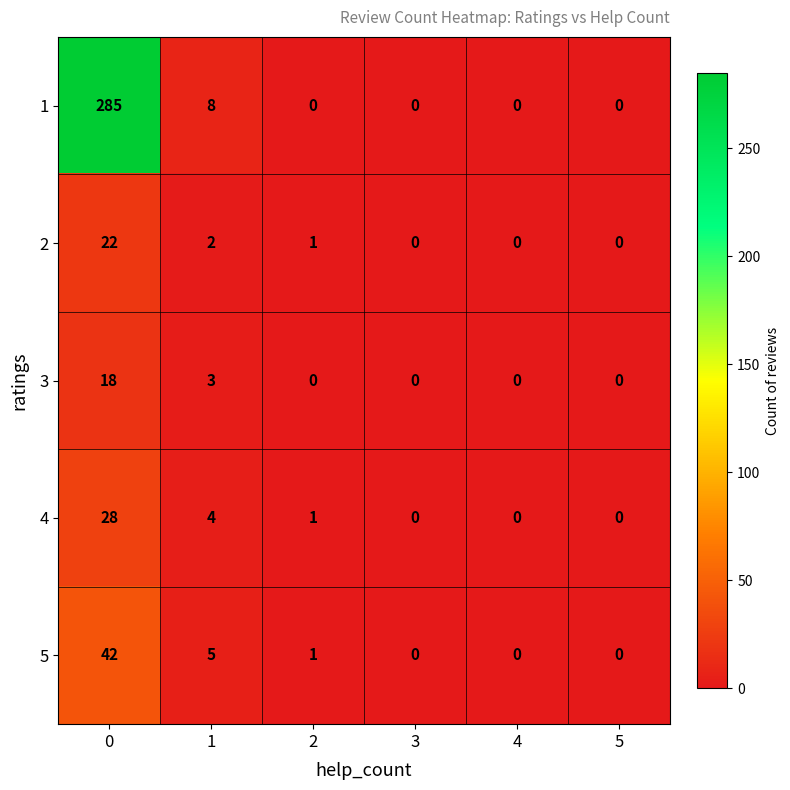

Is the value of 2 at 1 greater than the value of 3 at 0?

No